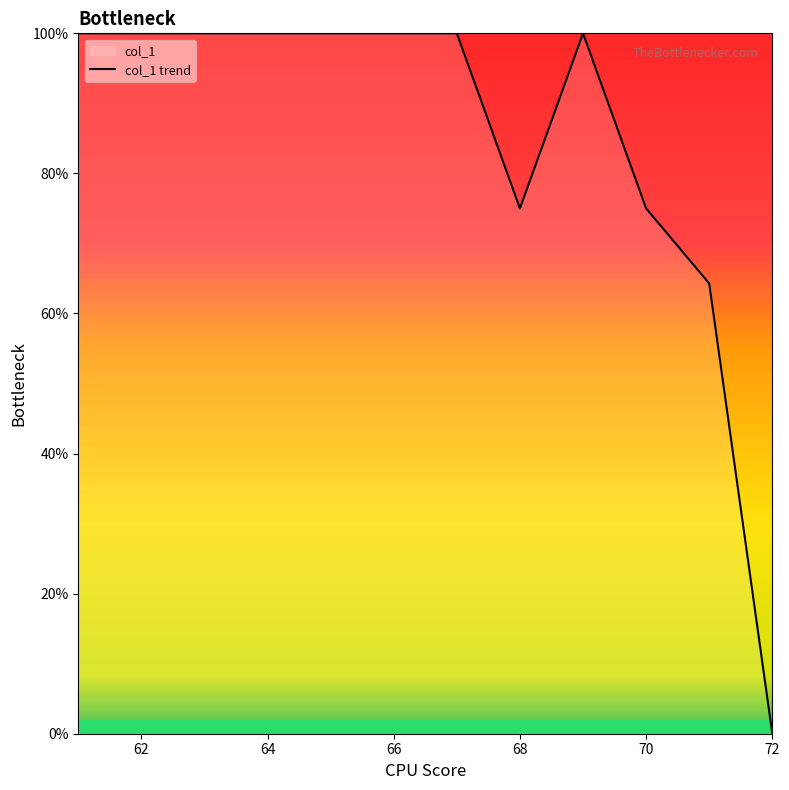

What is the difference between the maximum and minimum values?

100.0